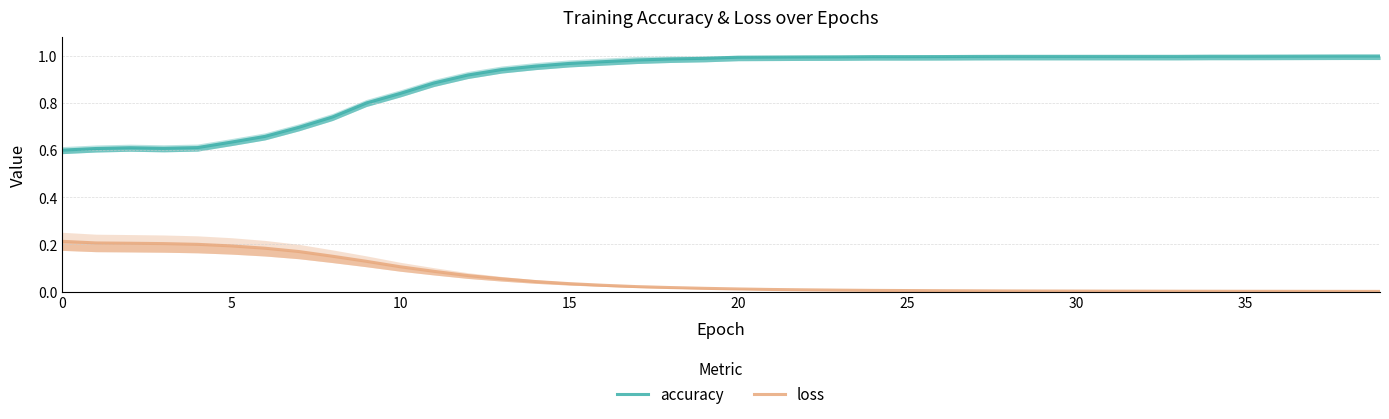

True or false: accuracy and loss cross at least once.

False